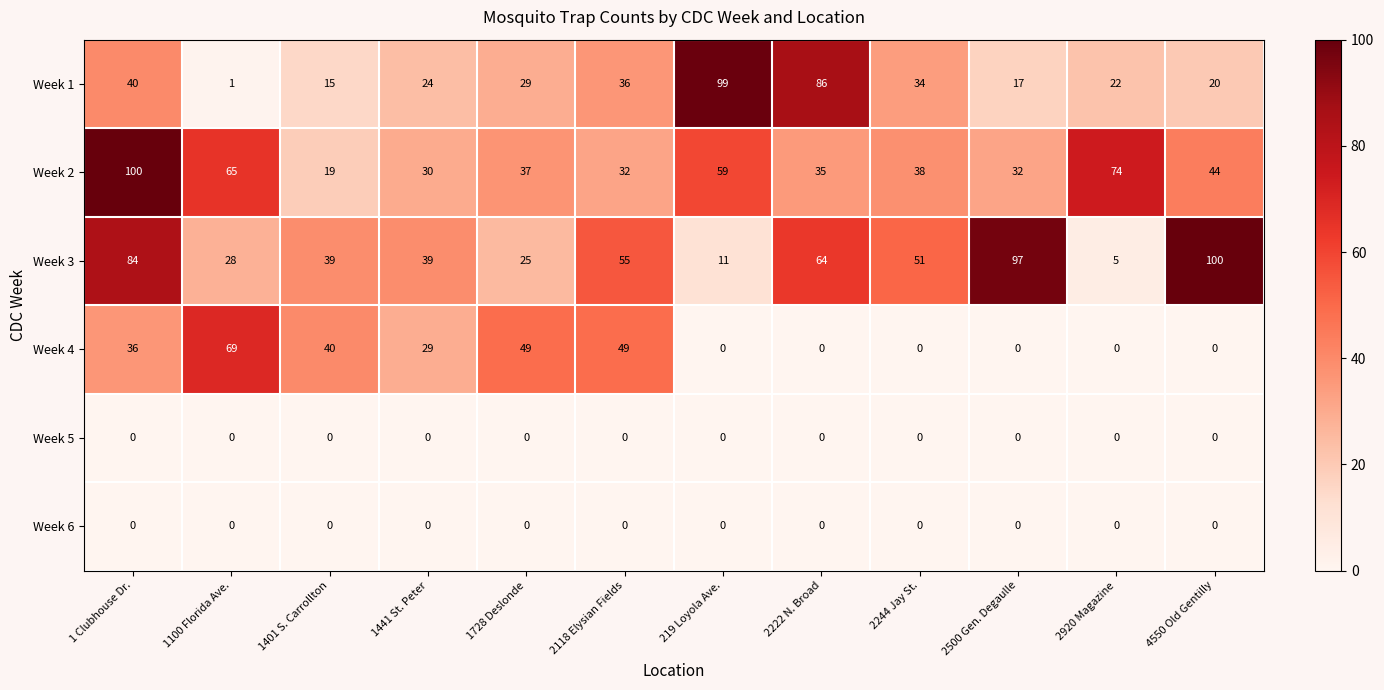

The Week 6 series shows 0 at 4550 Old Gentilly. True or false?

True